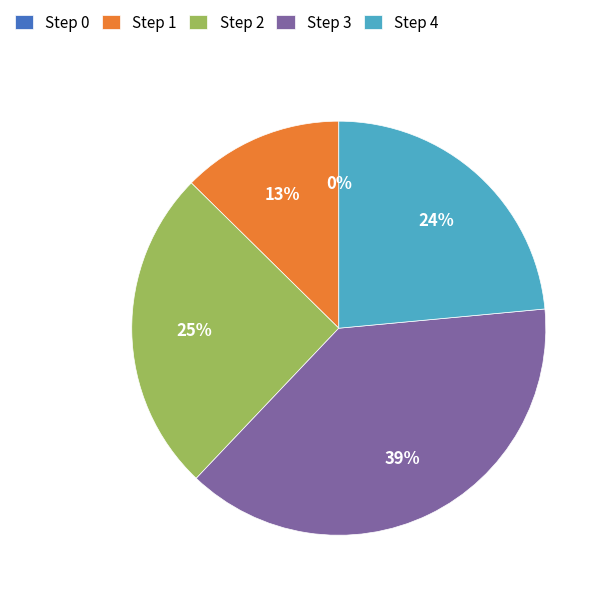

What percentage is the Step 3 slice, to the nearest percent?

39%